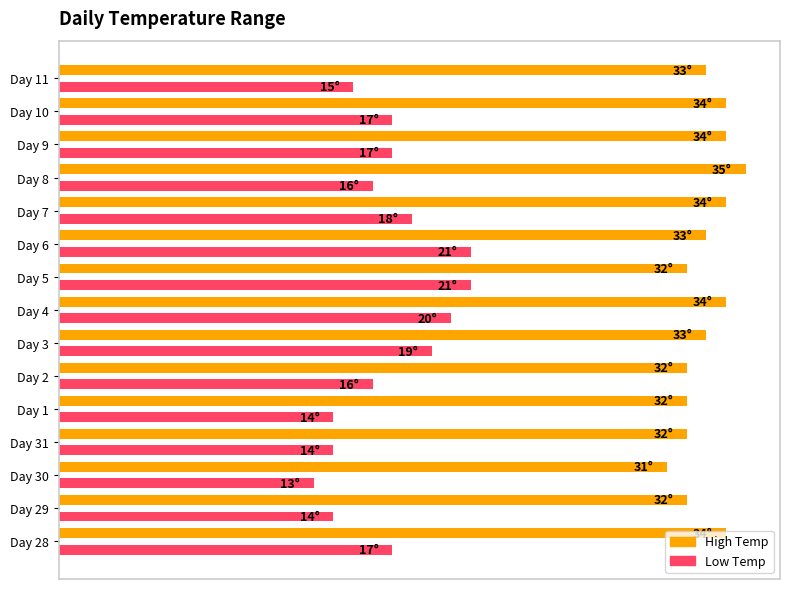

What is the highest value of the High Temp series?

100.0